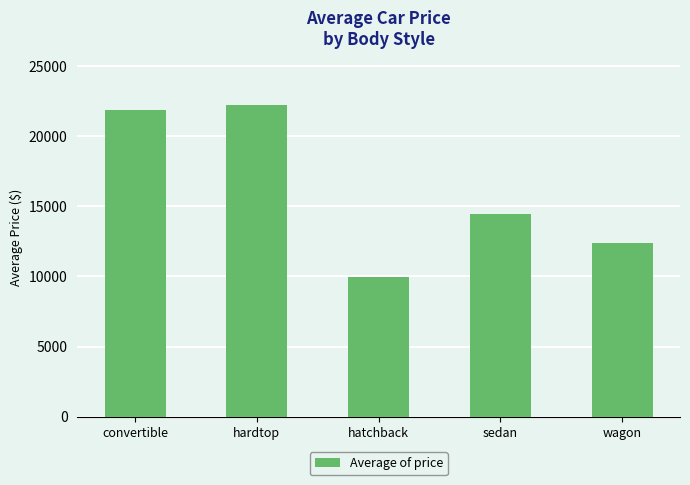

Approximately how many times larger is the value at convertible compared to hardtop?

1.0